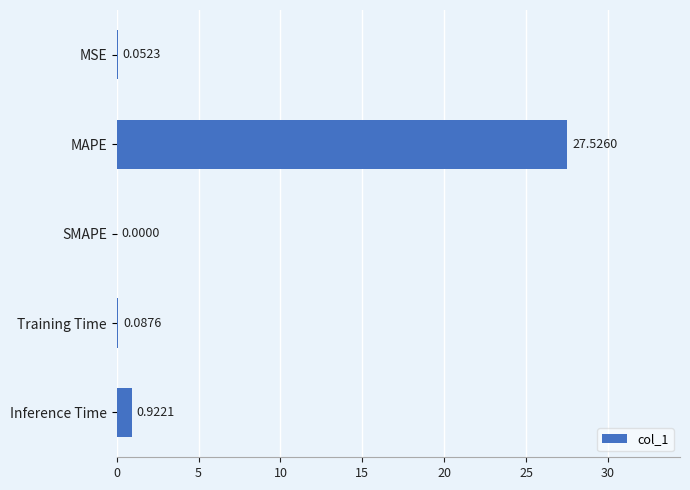

Which label corresponds to the largest value in the chart?

MAPE